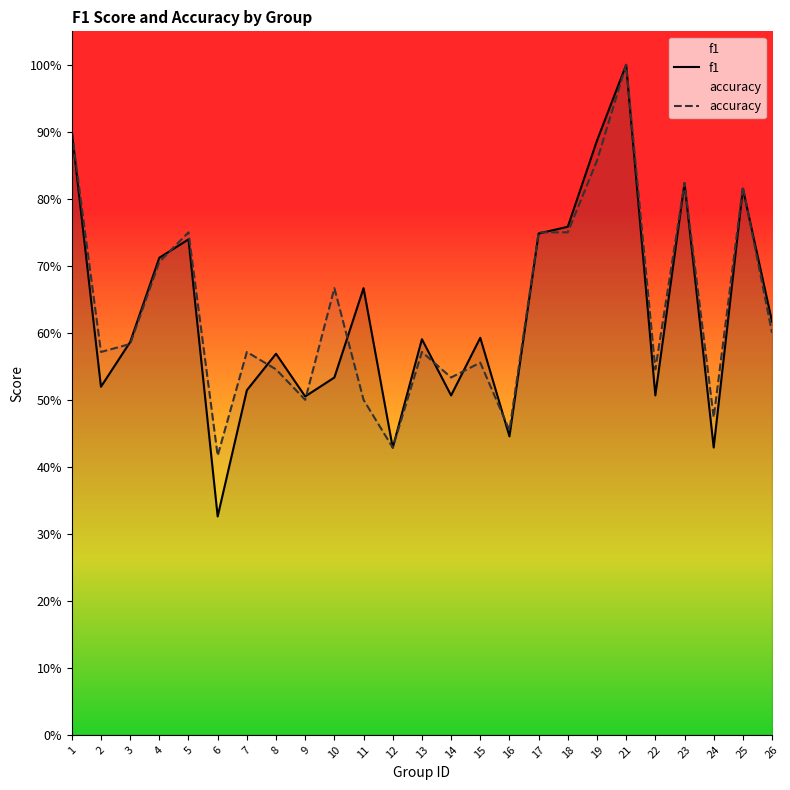

At which label is accuracy closest to 0?

6